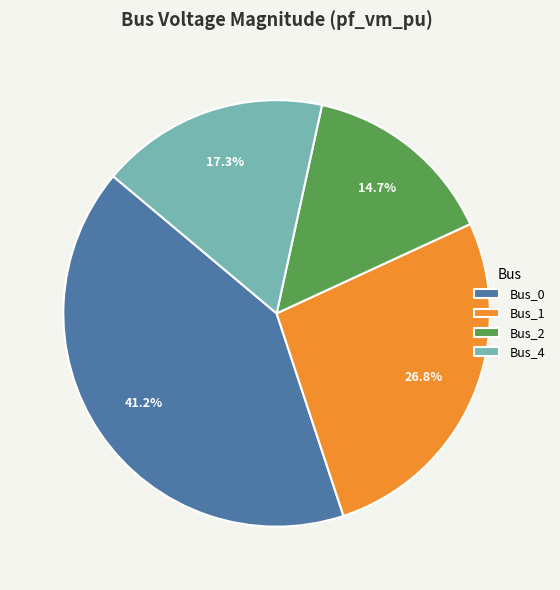

What is the ratio of the value at Bus_2 to the value at Bus_4?

0.8